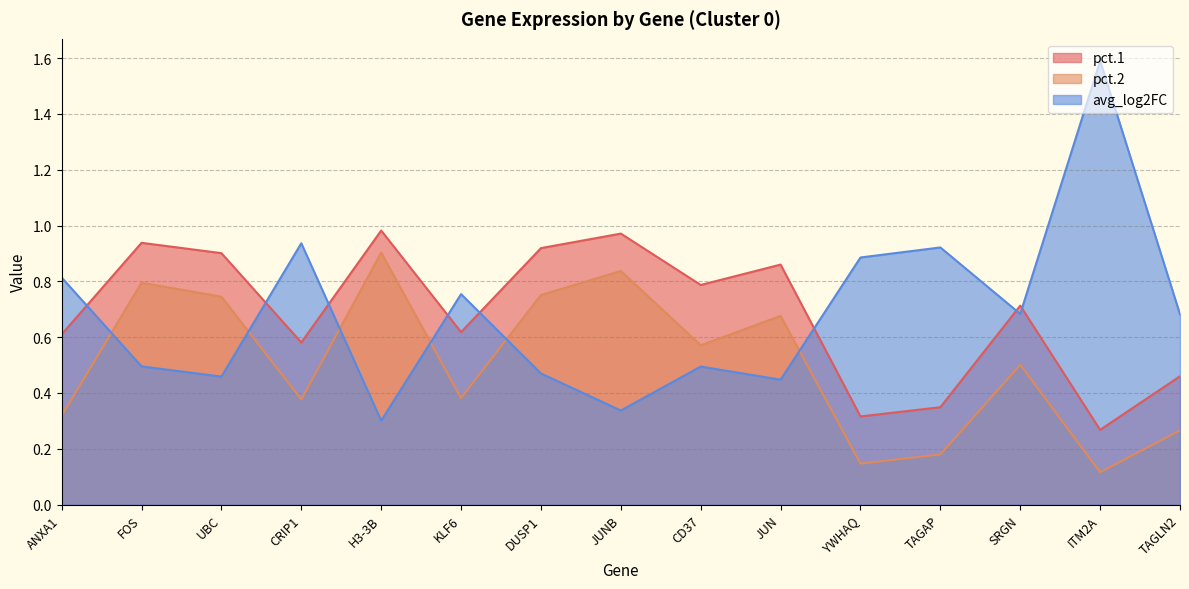

What is the maximum value shown in the chart?

1.6